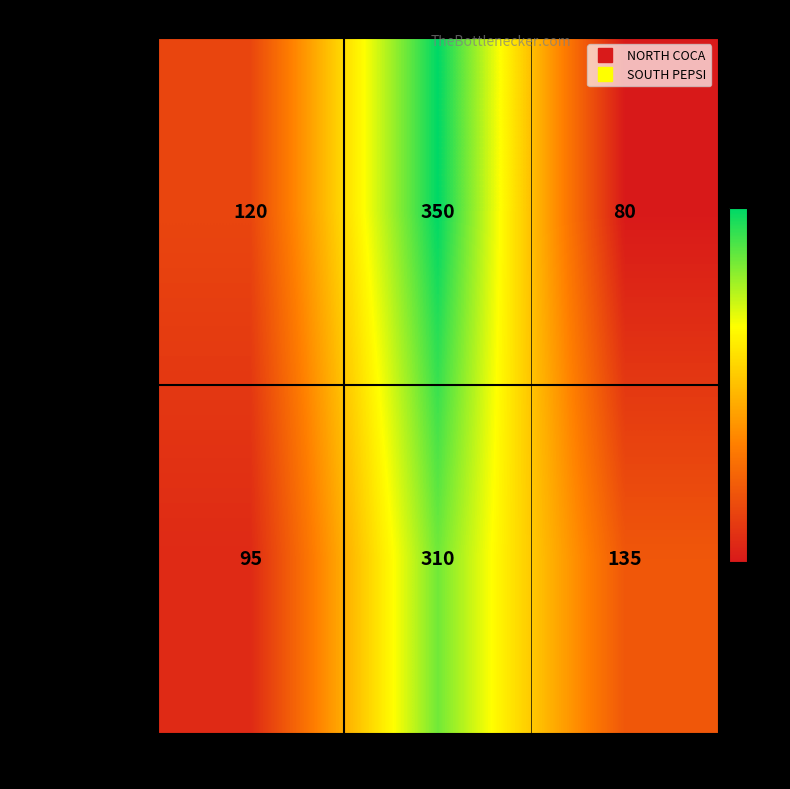

What is the total value across all series at Age 4?

660